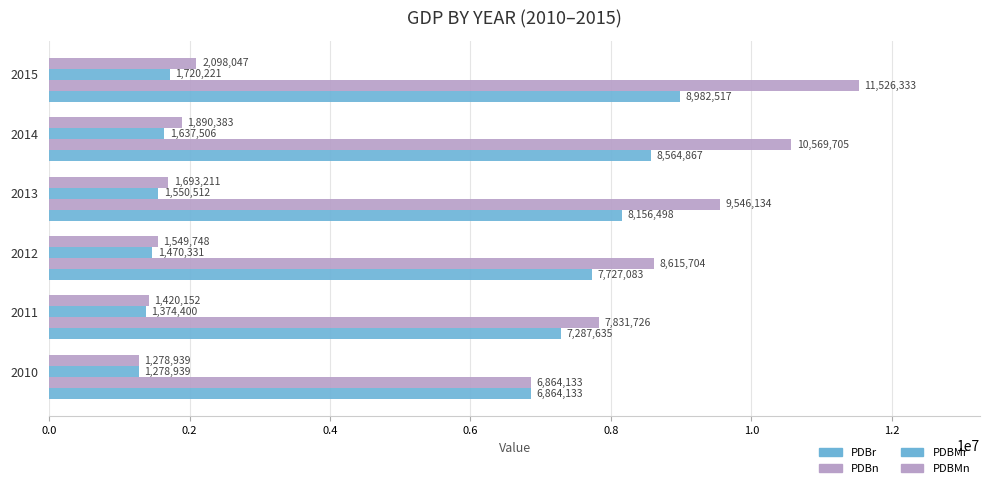

Which series has the widest spread of values?

PDBn